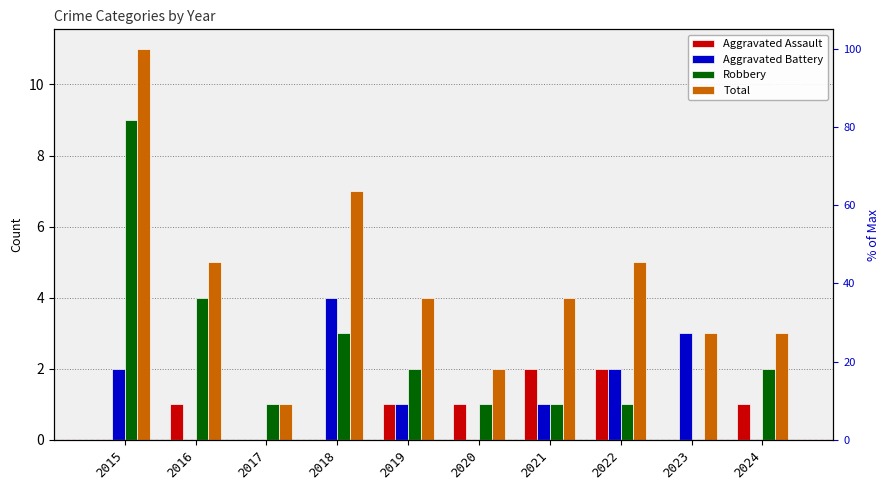

Reading left to right, transcribe all the data shown in this chart.

Aggravated Assault: 2015=0	2016=1	2017=0	2018=0	2019=1	2020=1	2021=2	2022=2	2023=0	2024=1
Aggravated Battery: 2015=2	2016=0	2017=0	2018=4	2019=1	2020=0	2021=1	2022=2	2023=3	2024=0
Robbery: 2015=9	2016=4	2017=1	2018=3	2019=2	2020=1	2021=1	2022=1	2023=0	2024=2
Total: 2015=11	2016=5	2017=1	2018=7	2019=4	2020=2	2021=4	2022=5	2023=3	2024=3